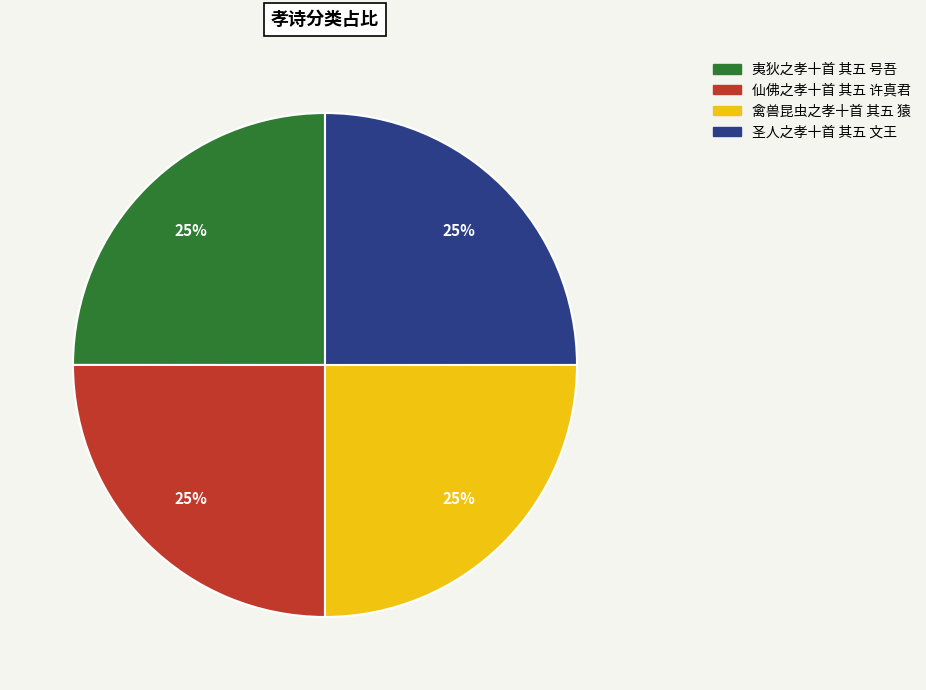

What is the ratio of the value at 禽兽昆虫之孝十首 其五 猿 to the value at 夷狄之孝十首 其五 号吾?

1.0